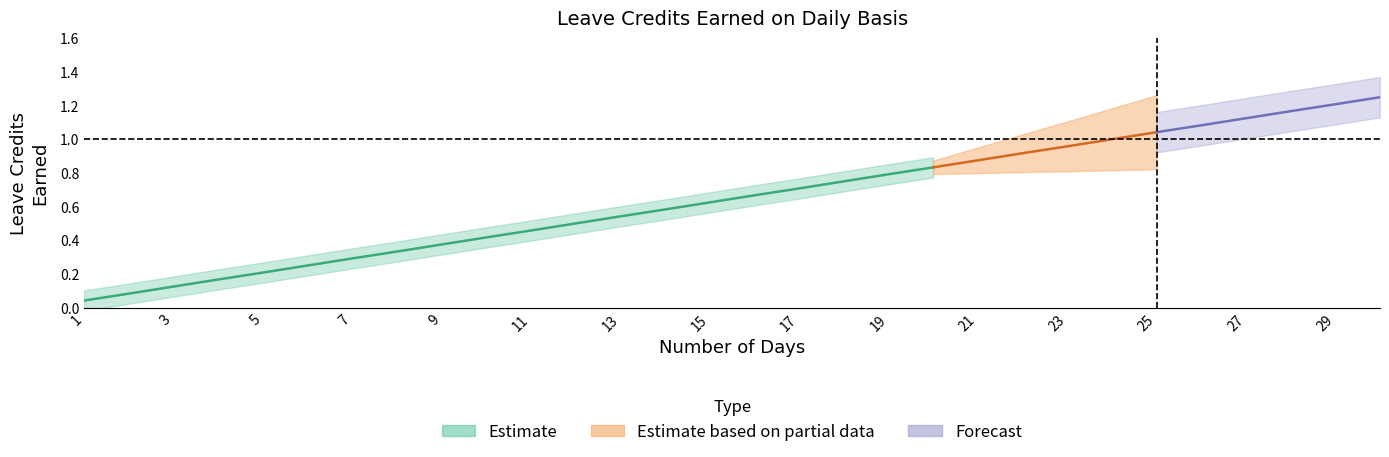

Which has a higher value, 13 or 10?

13